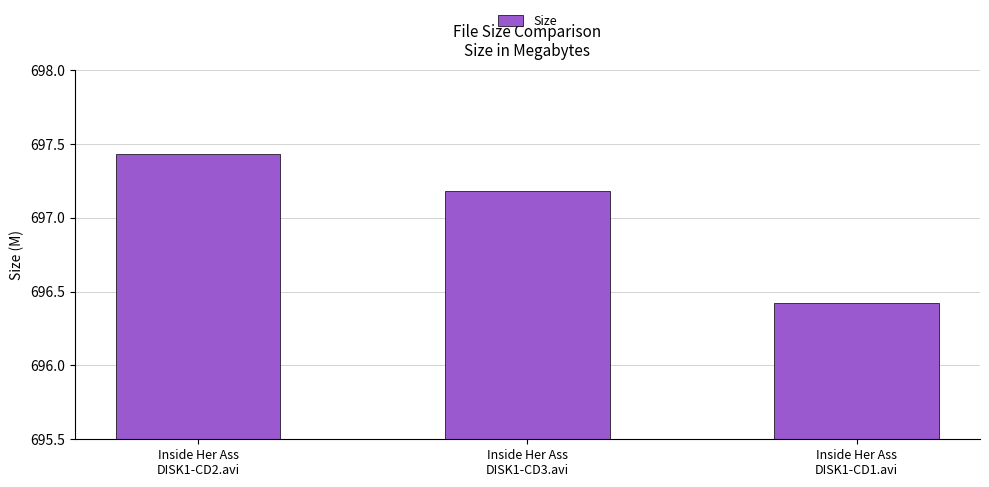

What is the sum of all values?

2091.0